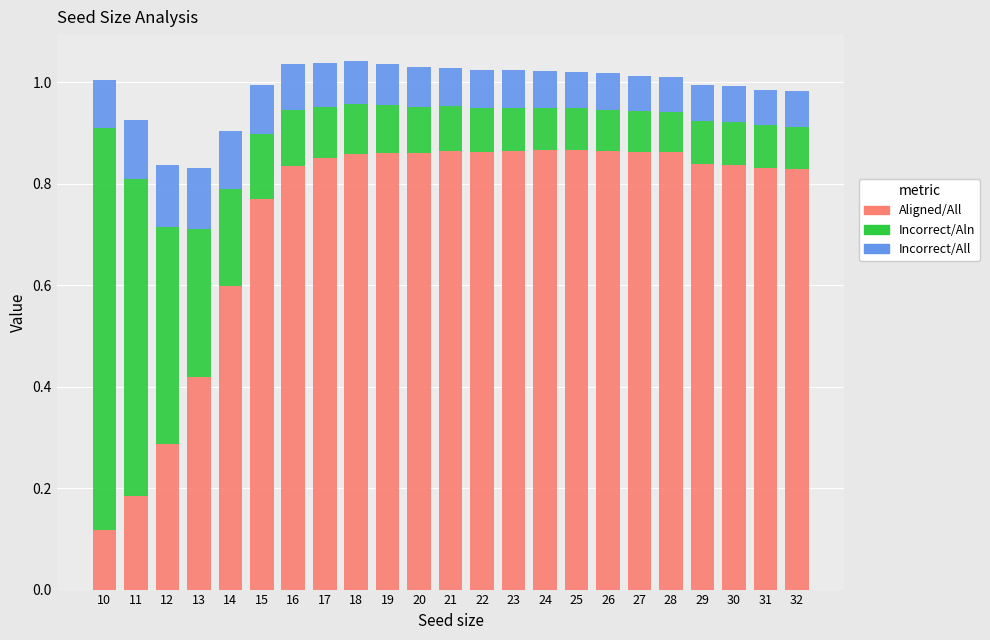

What is the difference between the Aligned/All values at 19 and 11?

0.7